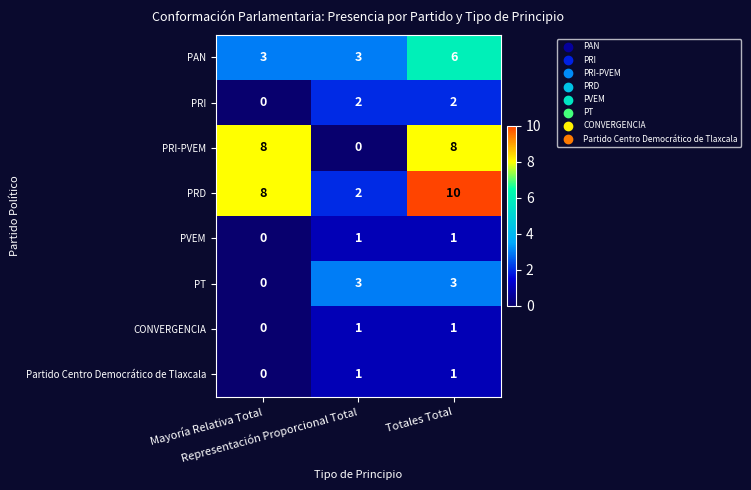

Which series has the largest total across all categories?

PRD